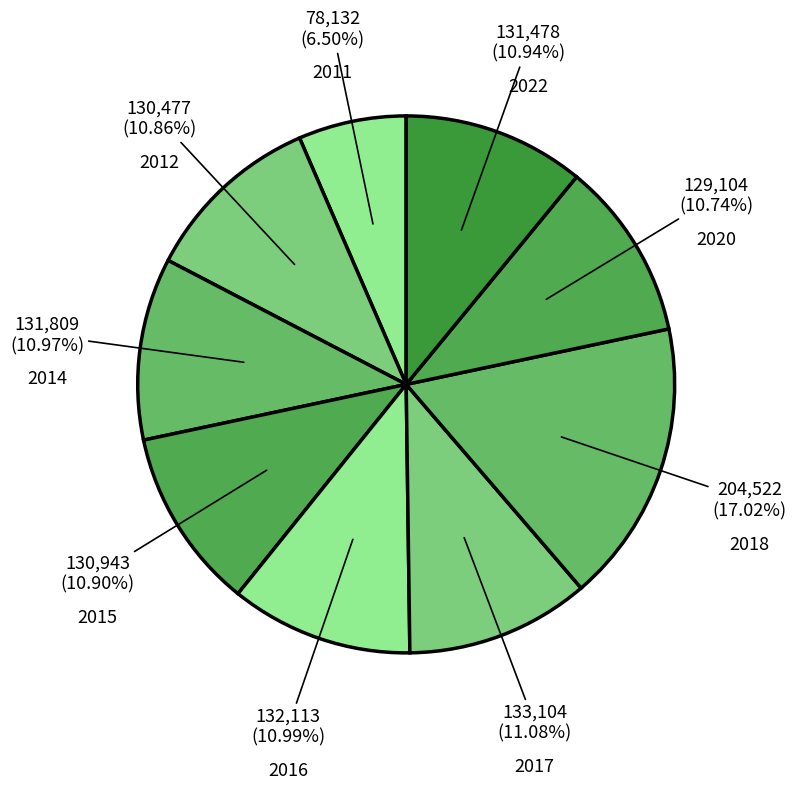

What percentage is NOT represented by 2012?

89.1%